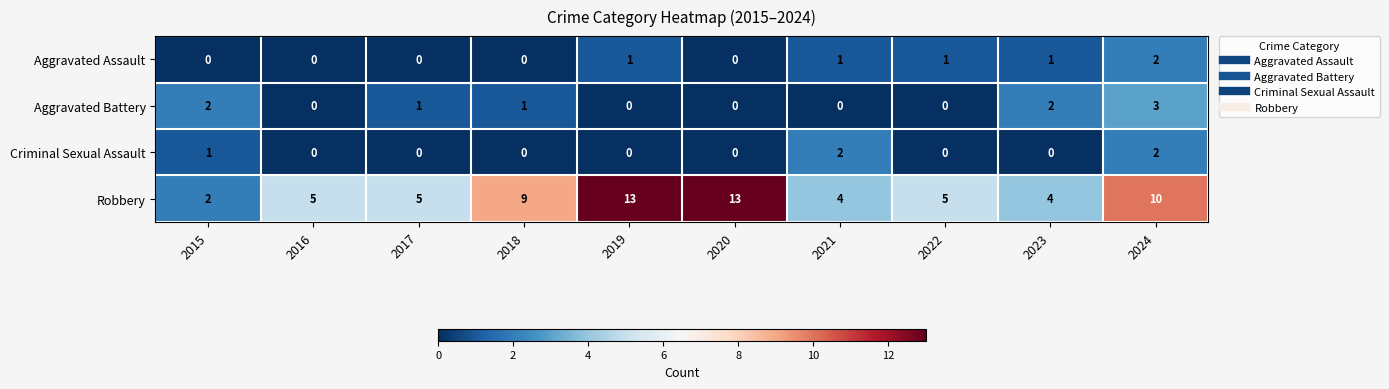

What is the difference between the highest and lowest values at 2022?

5